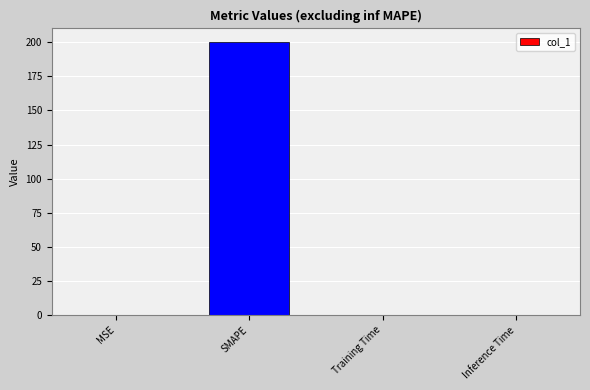

The chart shows a value of 350.4 at SMAPE. True or false?

False